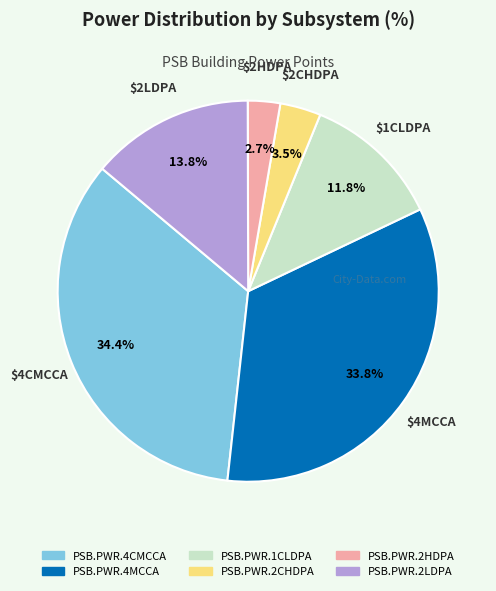

To the nearest percent, what is the average slice percentage?

17%